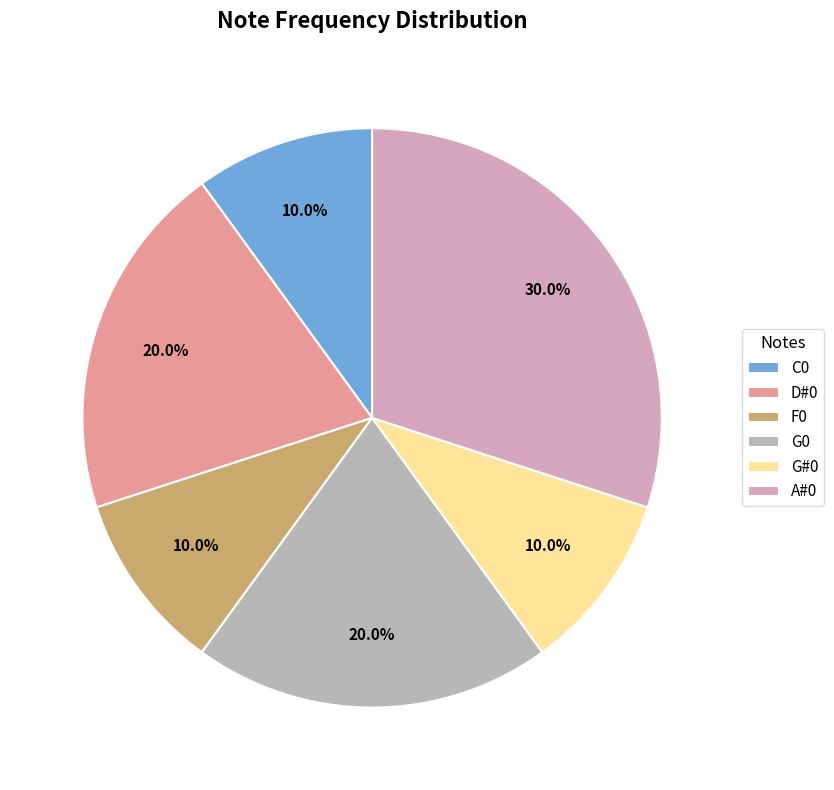

To the nearest percent, what is the average slice percentage?

17%